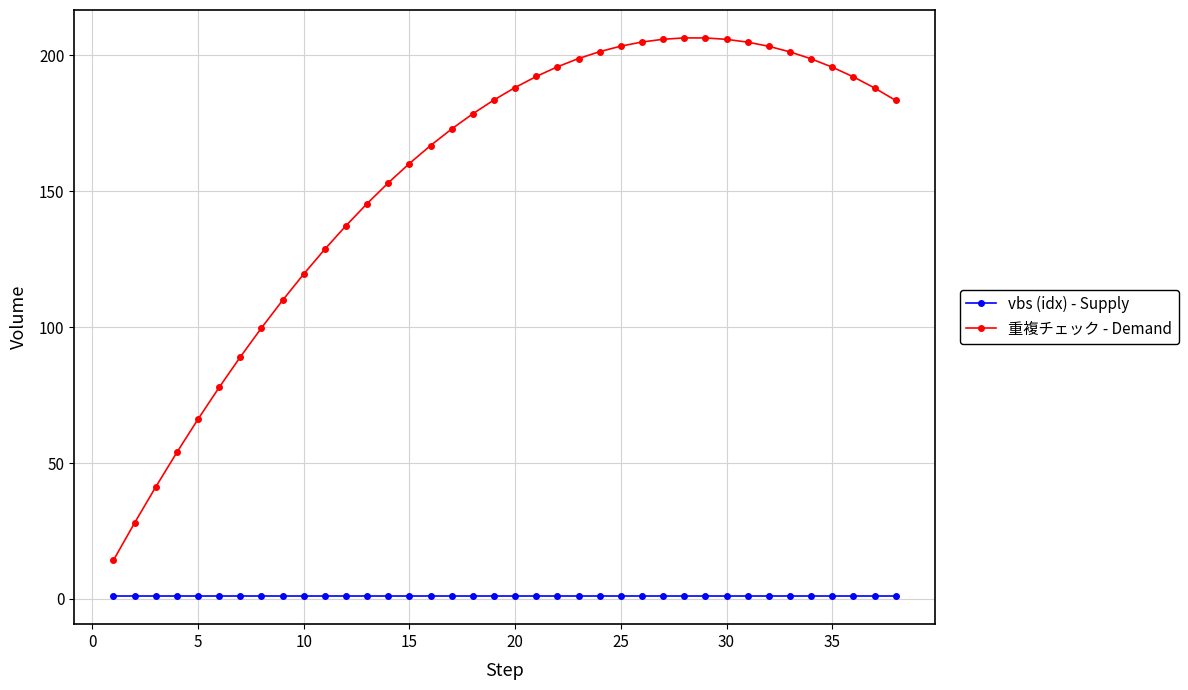

What is the maximum value for 重複チェック - Demand?

206.4